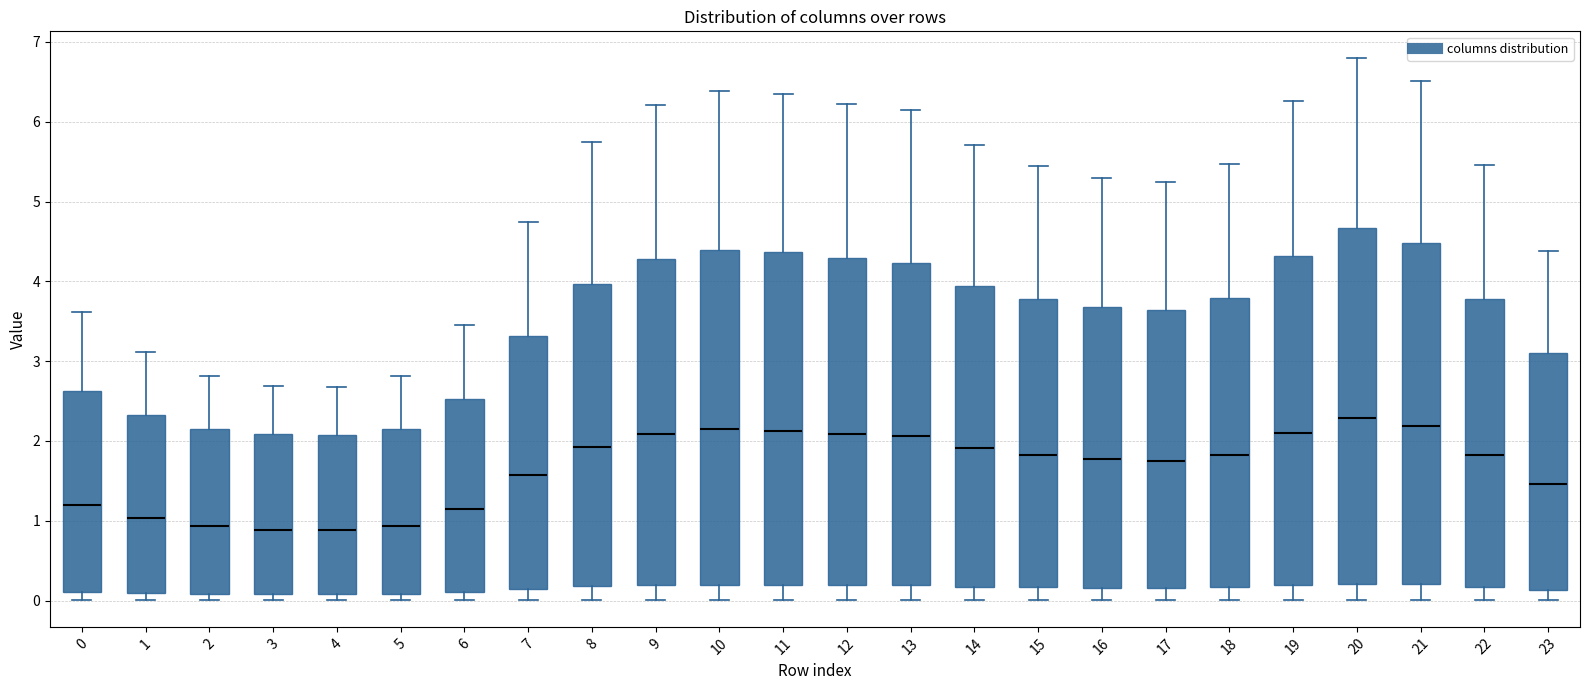

Reading left to right, transcribe this box plot: for each box, give where its median line is, the range the box spans, and where its two whiskers end, as read against the y-axis. The values are not printed on the chart, so give them approximately, as read against the axis.

0: median 1.2, box 0.1 to 2.6, whiskers 0.0 to 3.6
1: median 1.0, box 0.1 to 2.3, whiskers 0.0 to 3.1
2: median 0.9, box 0.1 to 2.2, whiskers 0.0 to 2.8
3: median 0.9, box 0.1 to 2.1, whiskers 0.0 to 2.7
4: median 0.9, box 0.1 to 2.1, whiskers 0.0 to 2.7
5: median 0.9, box 0.1 to 2.2, whiskers 0.0 to 2.8
6: median 1.1, box 0.1 to 2.5, whiskers 0.0 to 3.4
7: median 1.6, box 0.1 to 3.3, whiskers 0.0 to 4.7
8: median 1.9, box 0.2 to 4.0, whiskers 0.0 to 5.7
9: median 2.1, box 0.2 to 4.3, whiskers 0.0 to 6.2
10: median 2.1, box 0.2 to 4.4, whiskers 0.0 to 6.4
11: median 2.1, box 0.2 to 4.4, whiskers 0.0 to 6.4
12: median 2.1, box 0.2 to 4.3, whiskers 0.0 to 6.2
13: median 2.1, box 0.2 to 4.2, whiskers 0.0 to 6.1
14: median 1.9, box 0.2 to 3.9, whiskers 0.0 to 5.7
15: median 1.8, box 0.2 to 3.8, whiskers 0.0 to 5.4
16: median 1.8, box 0.2 to 3.7, whiskers 0.0 to 5.3
17: median 1.8, box 0.2 to 3.6, whiskers 0.0 to 5.2
18: median 1.8, box 0.2 to 3.8, whiskers 0.0 to 5.5
19: median 2.1, box 0.2 to 4.3, whiskers 0.0 to 6.3
20: median 2.3, box 0.2 to 4.7, whiskers 0.0 to 6.8
21: median 2.2, box 0.2 to 4.5, whiskers 0.0 to 6.5
22: median 1.8, box 0.2 to 3.8, whiskers 0.0 to 5.5
23: median 1.5, box 0.1 to 3.1, whiskers 0.0 to 4.4